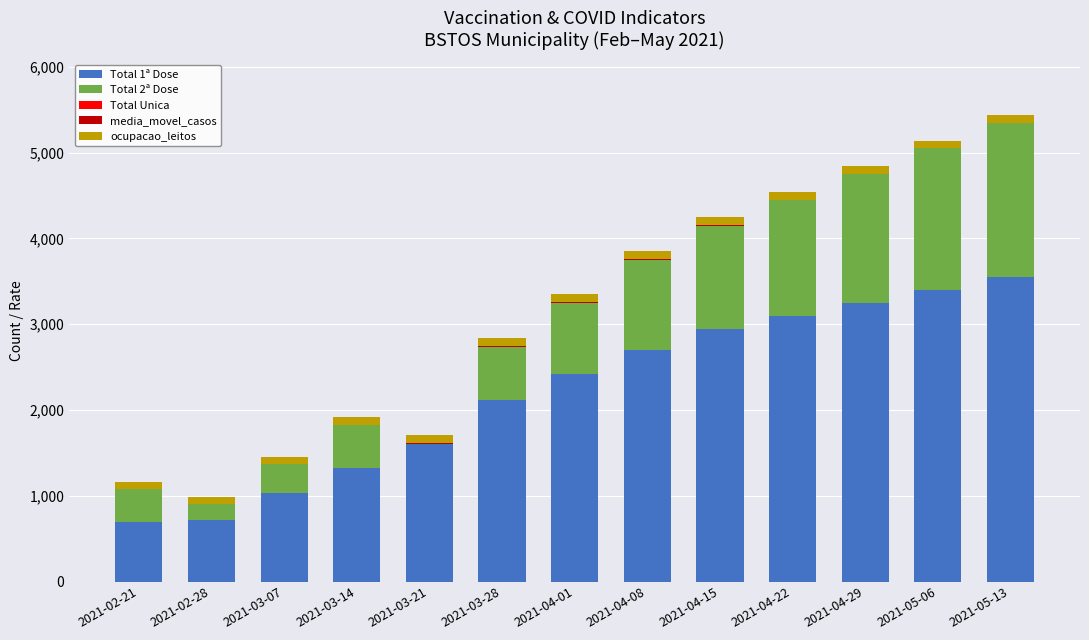

The value of Total 1ª Dose at 2021-04-01 is 617.0. True or false?

False